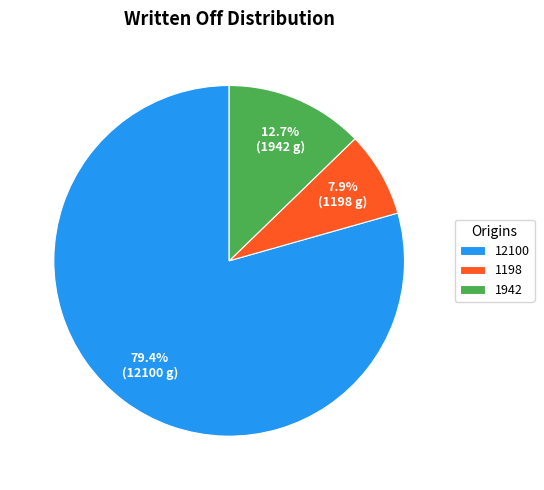

How many segments does this pie chart have?

3